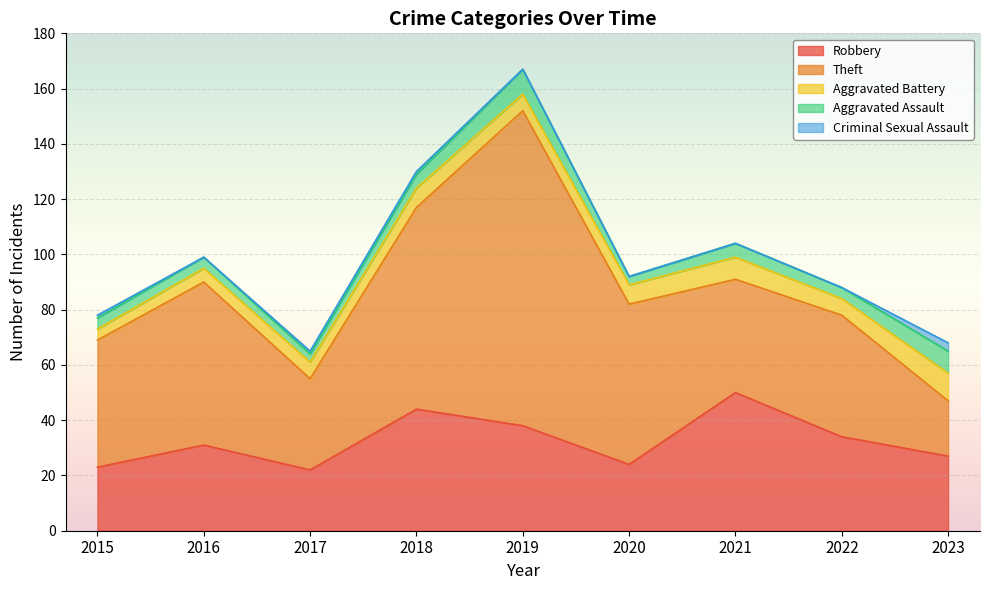

What is the sum of the Theft values at 2023 and 2015?

66